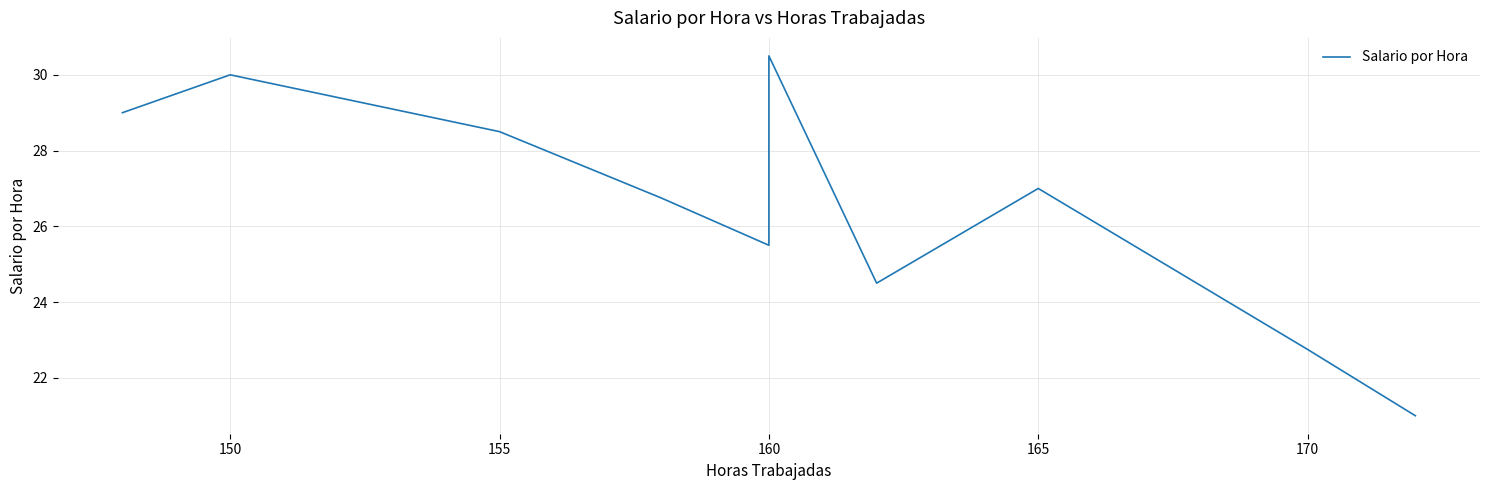

What is the value of the 4th point from the left?

26.8